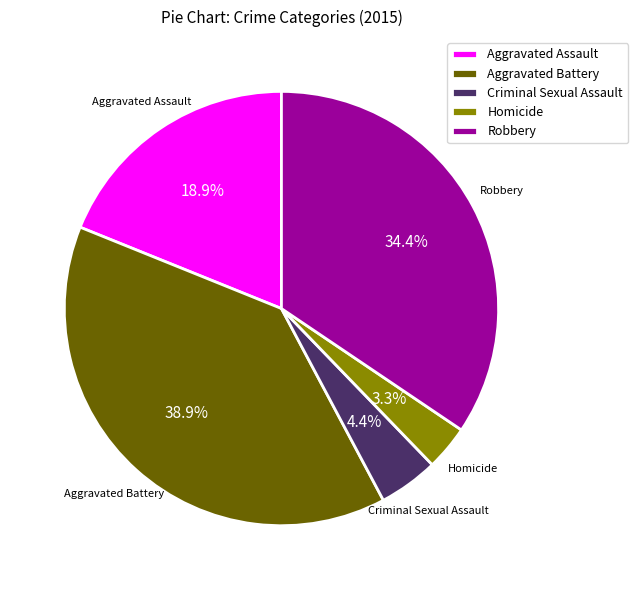

Rank the categories by value from lowest to highest.

Homicide, Criminal Sexual Assault, Aggravated Assault, Robbery, Aggravated Battery